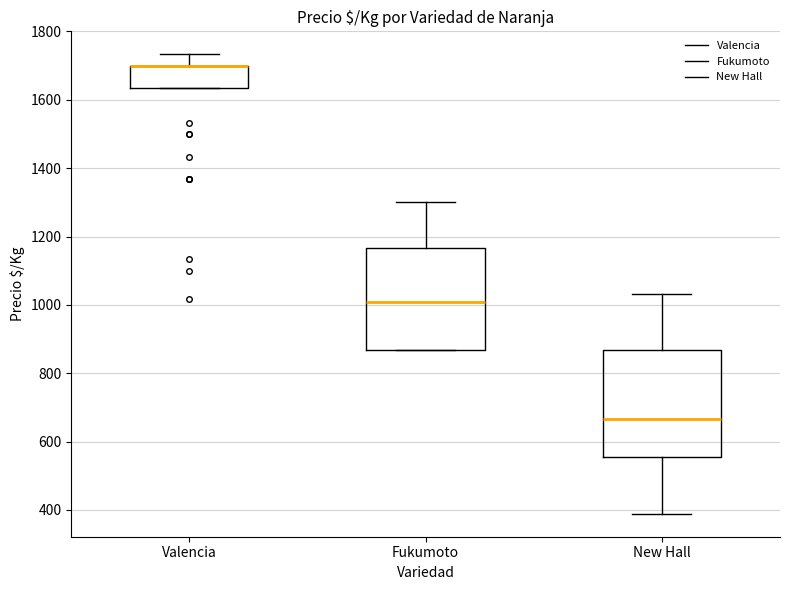

Reading left to right, transcribe this box plot: for each box, give where its median line is, the range the box spans, and where its two whiskers end, as read against the y-axis. The values are not printed on the chart, so give them approximately, as read against the axis.

Valencia: median 1700 (drawn on the box's upper edge), box 1640 to 1700, whiskers 1640 to 1740
Fukumoto: median 1000, box 860 to 1160, whiskers 860 to 1300
New Hall: median 660, box 560 to 860, whiskers 380 to 1040